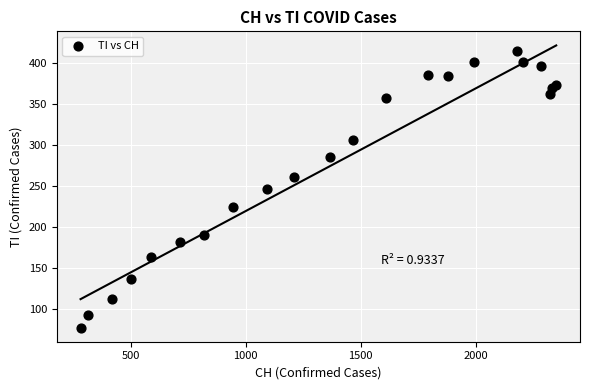

What is the range of Y values (max minus min)?

338